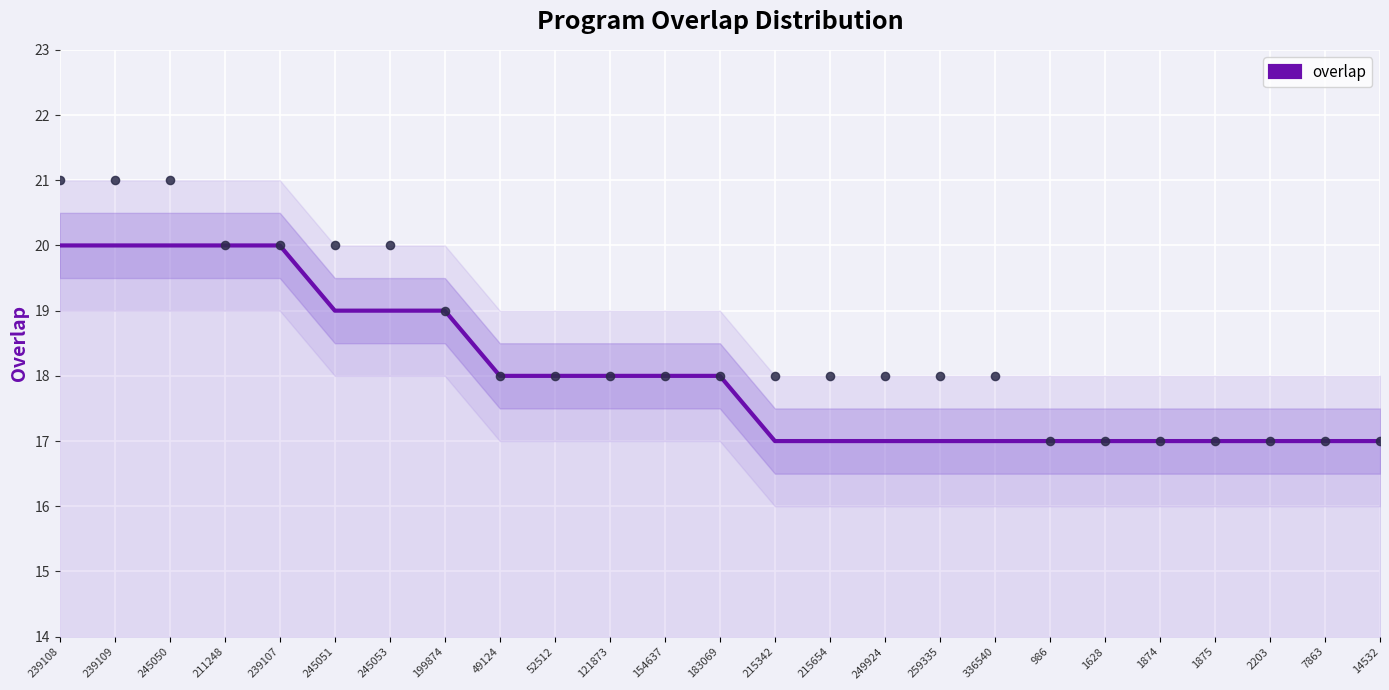

What is the ratio of the value at 245050 to the value at 52512?

1.1